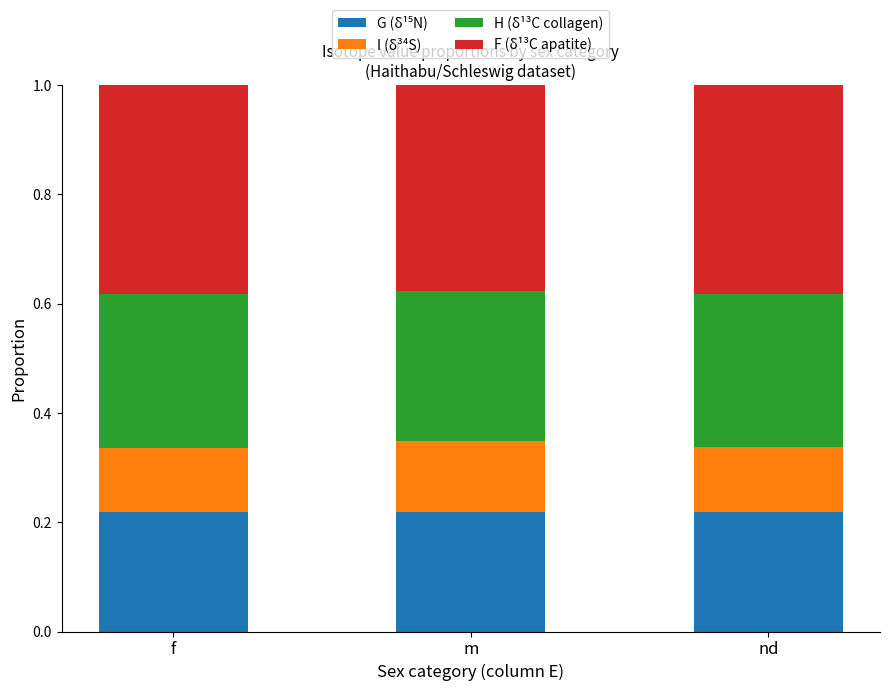

At how many categories does at least one series exceed 0?

3